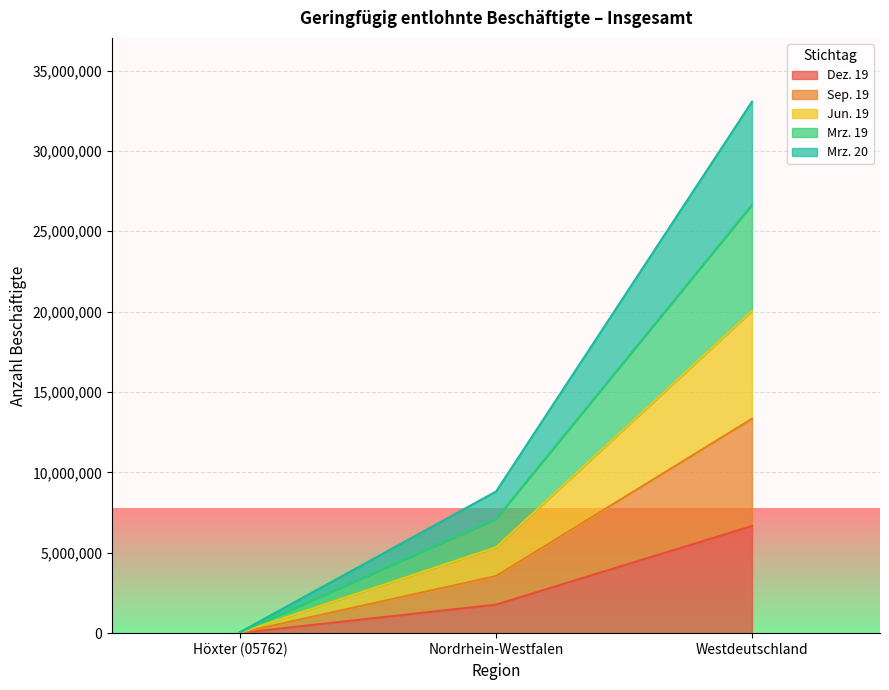

Reading left to right, extract all data points from this chart.

Dez. 19: Höxter (05762)=12581	Nordrhein-Westfalen=1775685	Westdeutschland=6666510
Sep. 19: Höxter (05762)=25377	Nordrhein-Westfalen=3551726	Westdeutschland=13336388
Jun. 19: Höxter (05762)=38203	Nordrhein-Westfalen=5339928	Westdeutschland=20049861
Mrz. 19: Höxter (05762)=50706	Nordrhein-Westfalen=7103371	Westdeutschland=26647644
Mrz. 20: Höxter (05762)=62909	Nordrhein-Westfalen=8811150	Westdeutschland=33063084